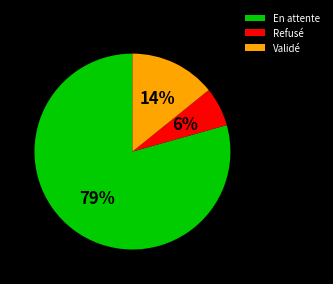

Which slice represents more than half of the pie?

En attente